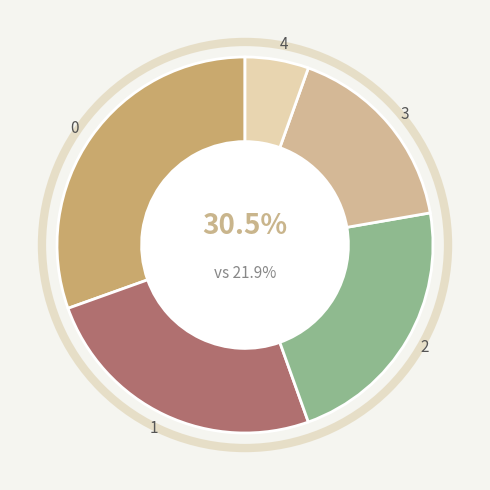

To the nearest percent, what is the difference between the 4 and 3 slice percentages?

11%